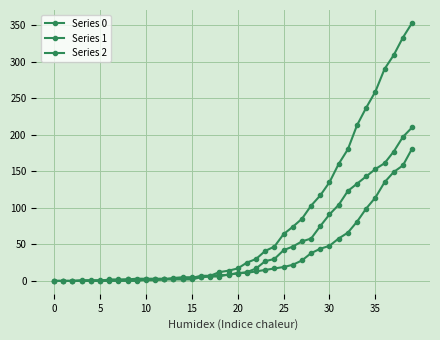

How many lines are shown in the chart?

3